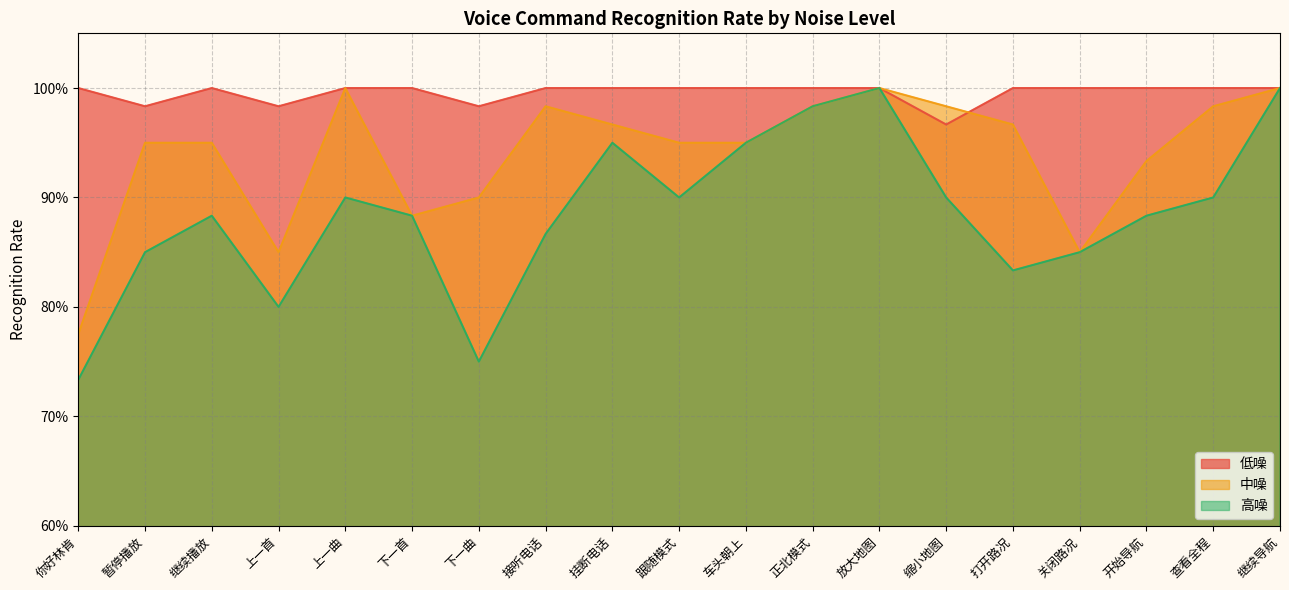

Where is the first local minimum for 中噪?

上一首